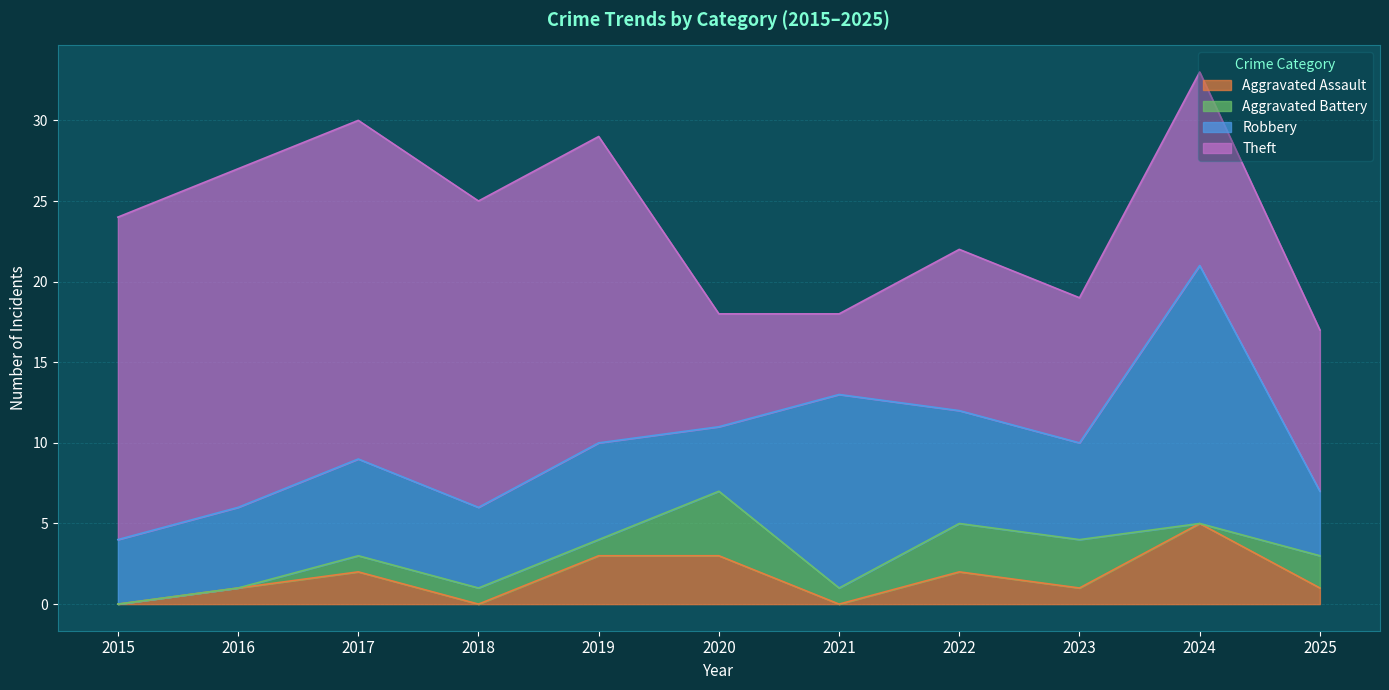

Which series ends up on top after the final intersection of Aggravated Battery and Aggravated Assault?

Aggravated Battery